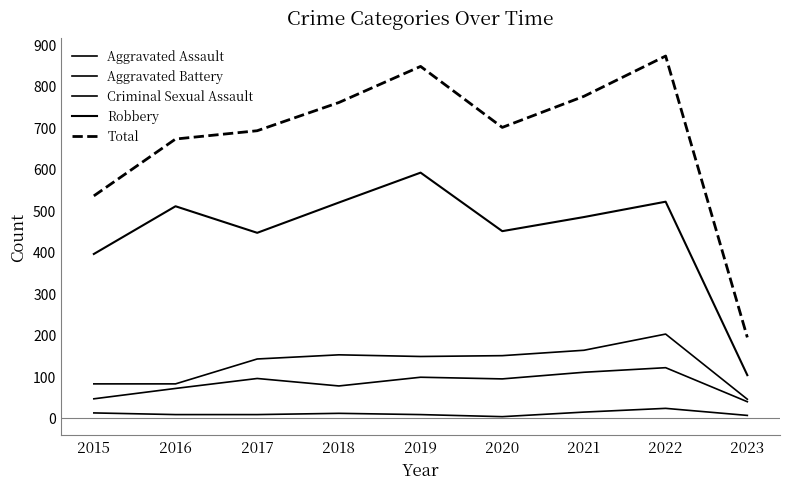

How many lines are shown in the chart?

5